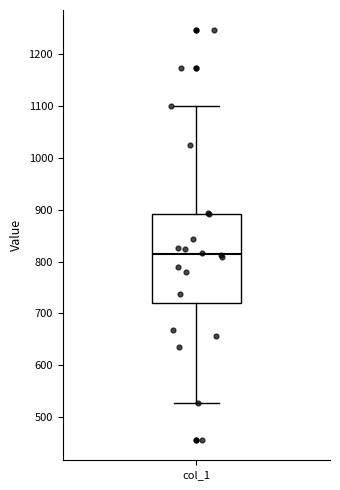

Where does the median line of the box for col_1 sit on the y-axis? The values are not printed on the chart, so give them approximately, as read against the axis.

810